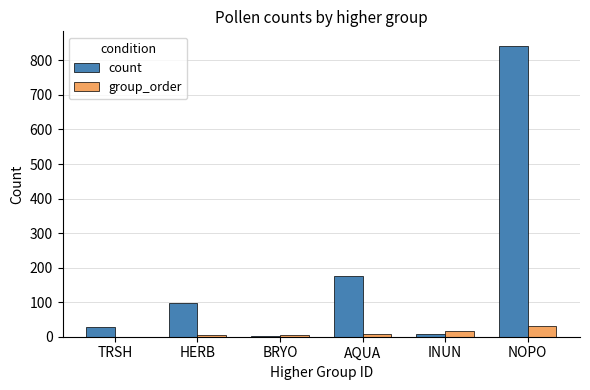

What is the total value across all series at NOPO?

872